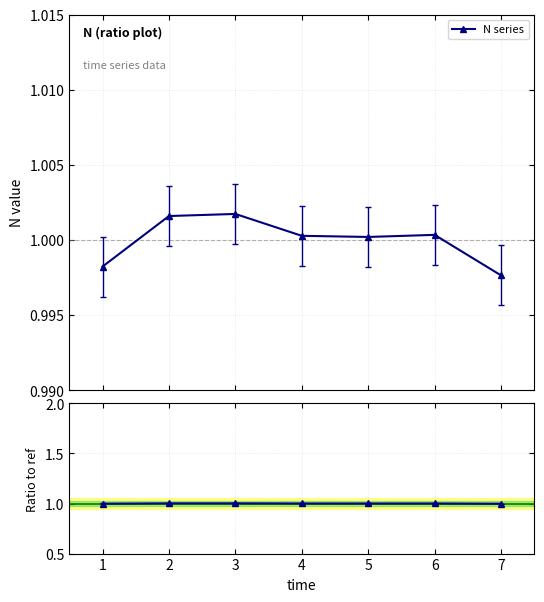

What is the minimum value for N series?

1.0